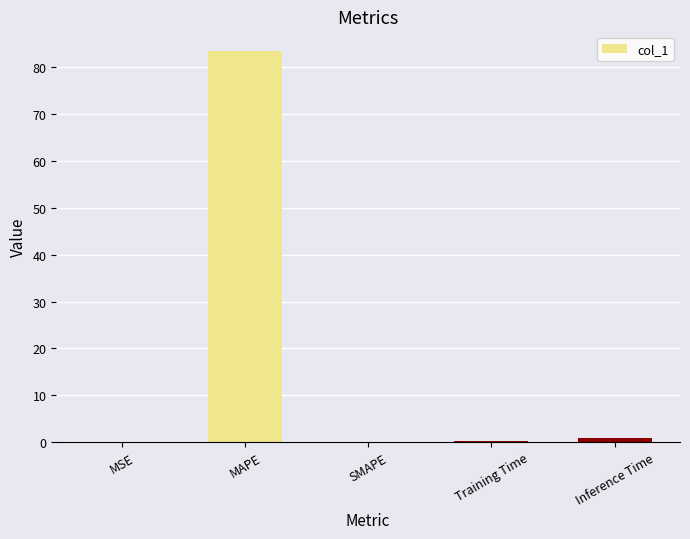

How many distinct data groups are displayed?

1